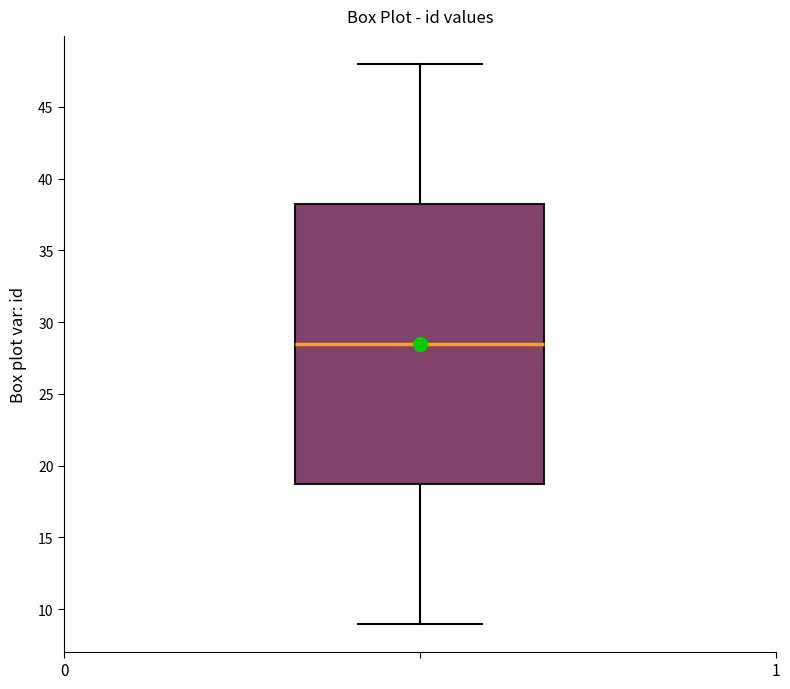

Transcribe this box plot: give where the median line is, the range the box spans, and where the two whiskers end, as read against the y-axis. The values are not printed on the chart, so give them approximately, as read against the axis.

median 28.5, box 19.0 to 38.5, whiskers 9.0 to 48.0